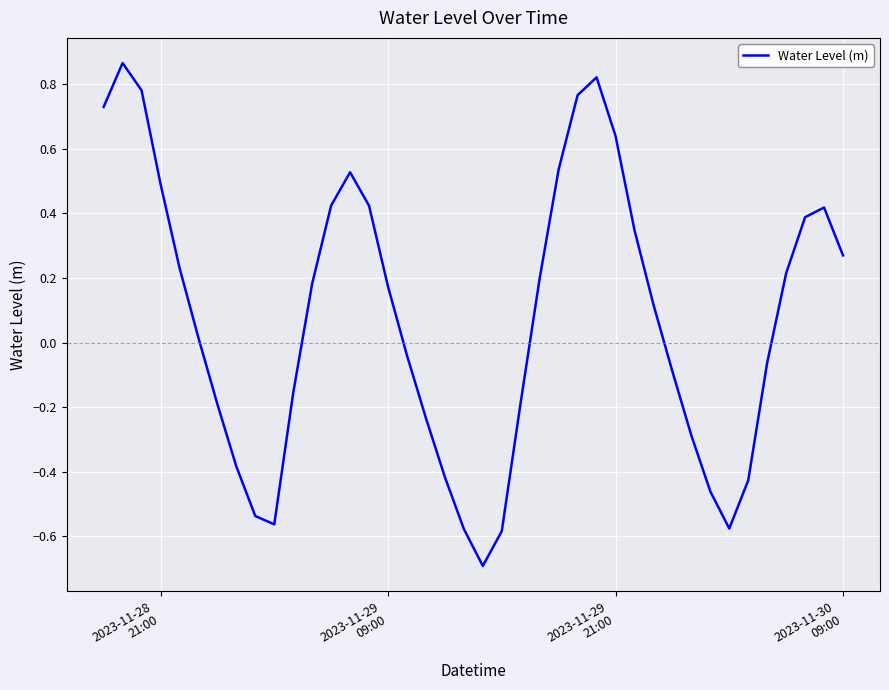

How many lines are shown in the chart?

1